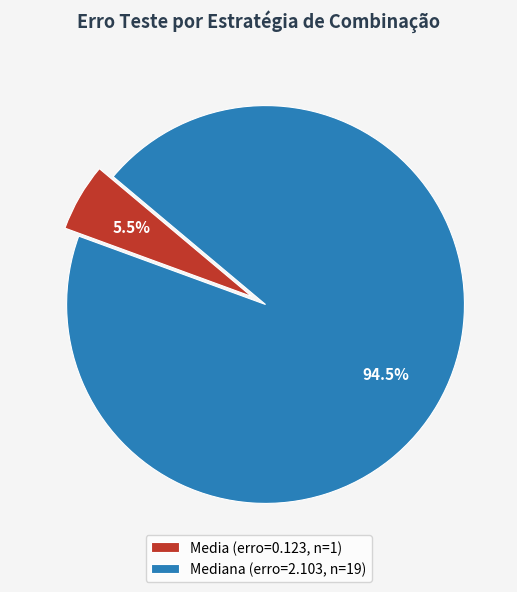

What is the total percentage of Mediana (erro=2.103, n=19) and Media (erro=0.123, n=1)?

100.0%